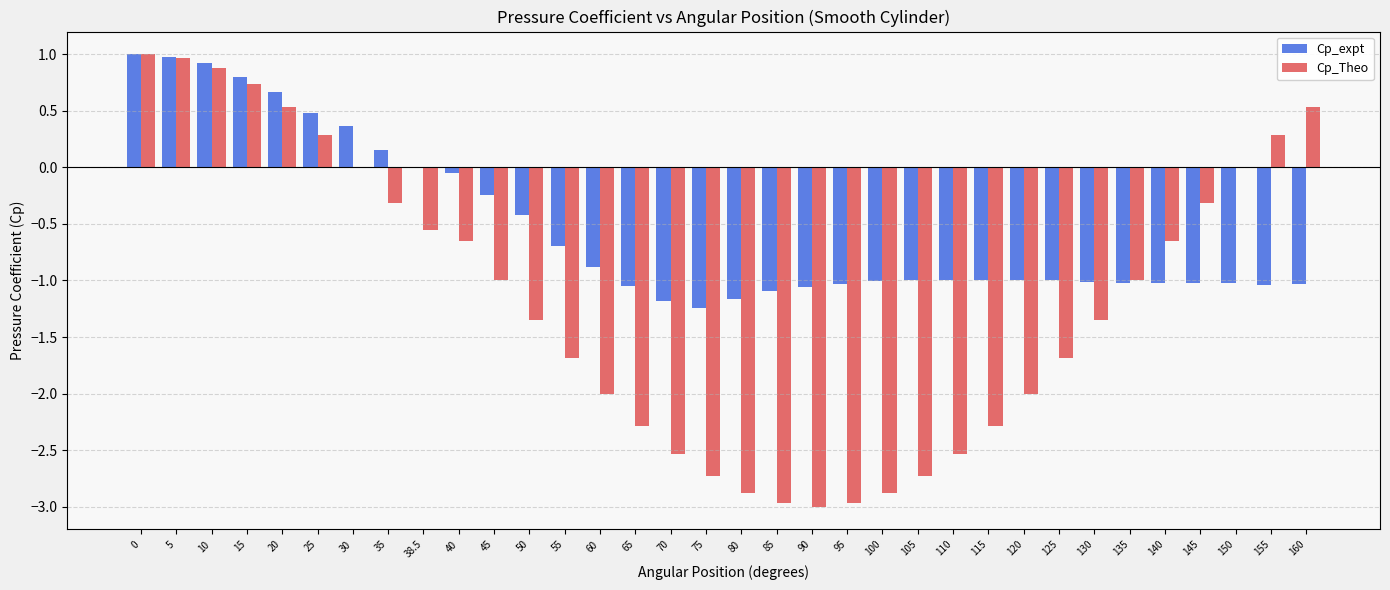

Count the number of categories in the chart.

34